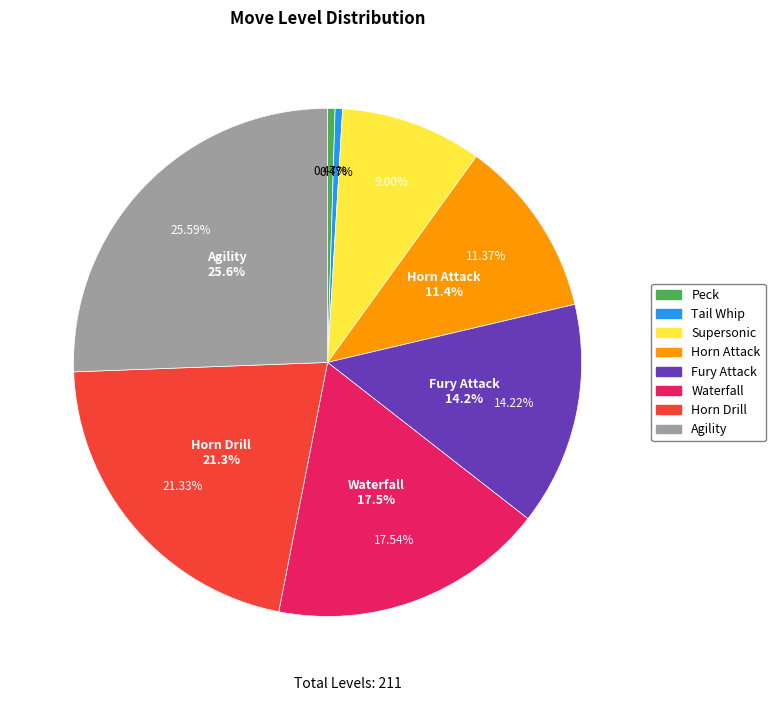

Which slice is the largest?

Agility